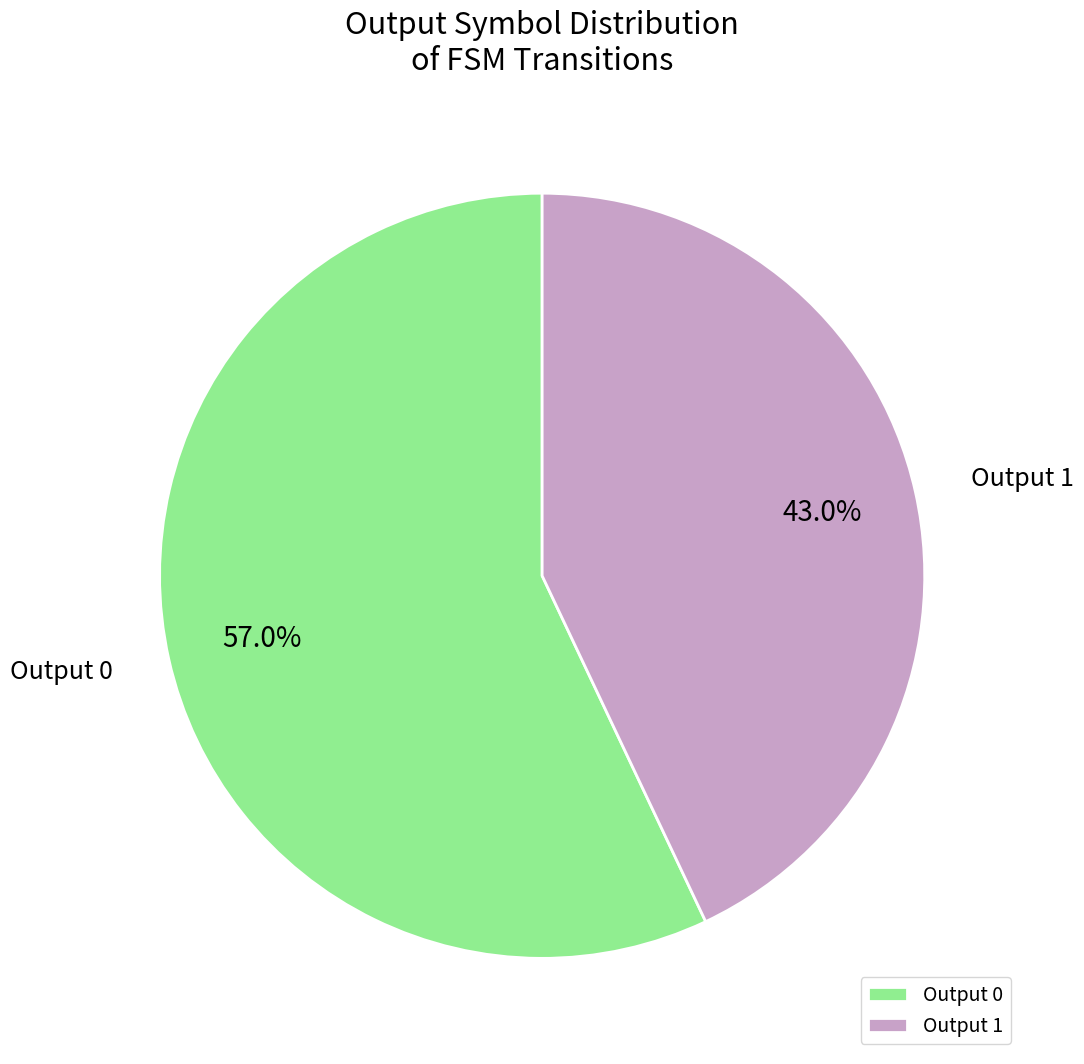

Do Output 0 and Output 1 together represent more than half of the pie?

Yes